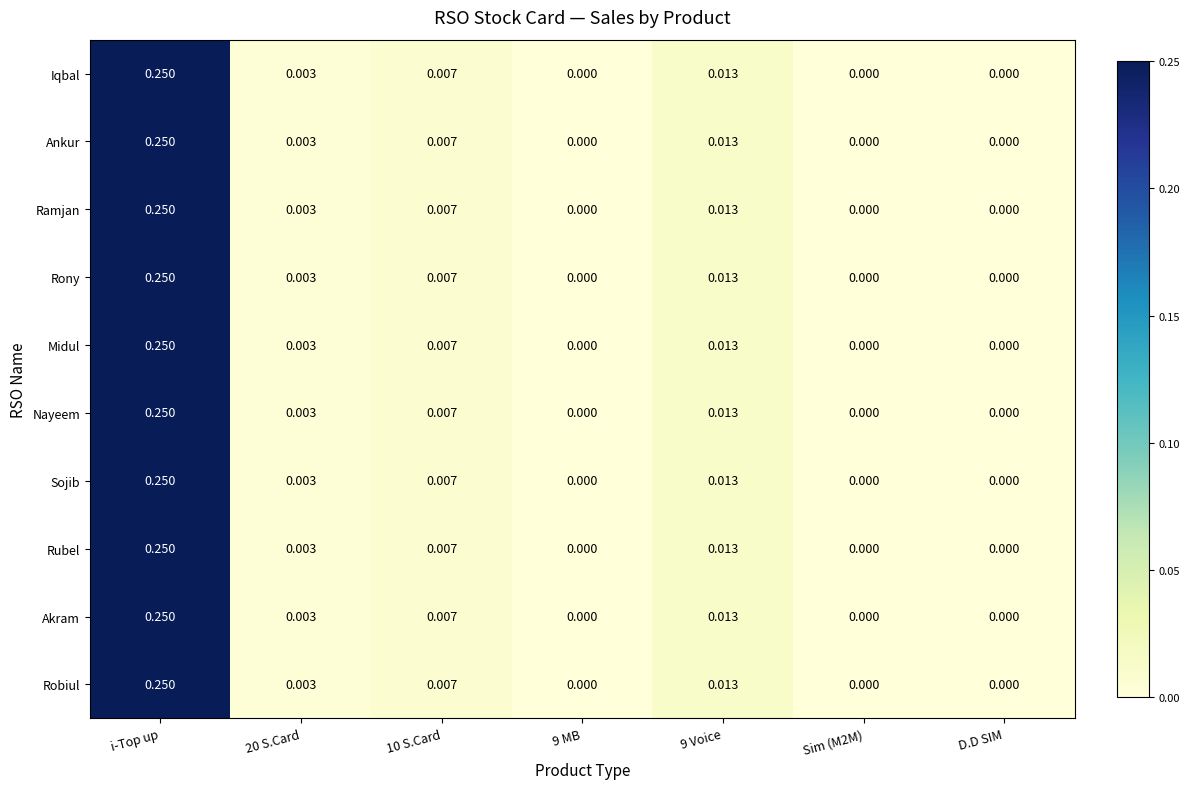

Which category has the highest value in the Sojib series?

i-Top up